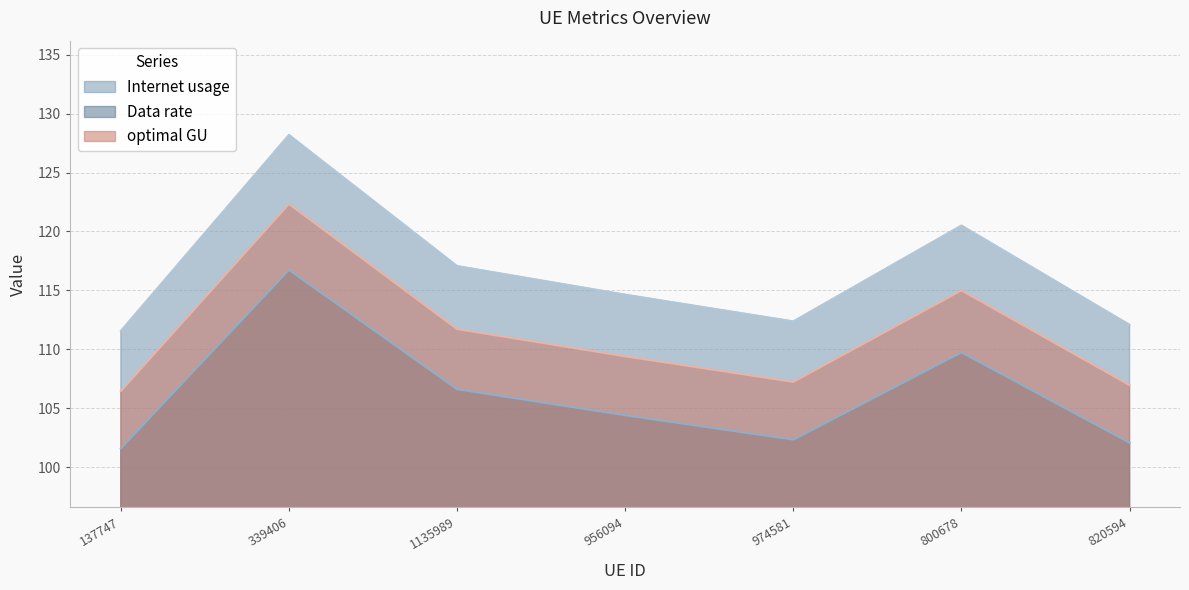

True or false: Data rate and Internet usage cross at least once.

False